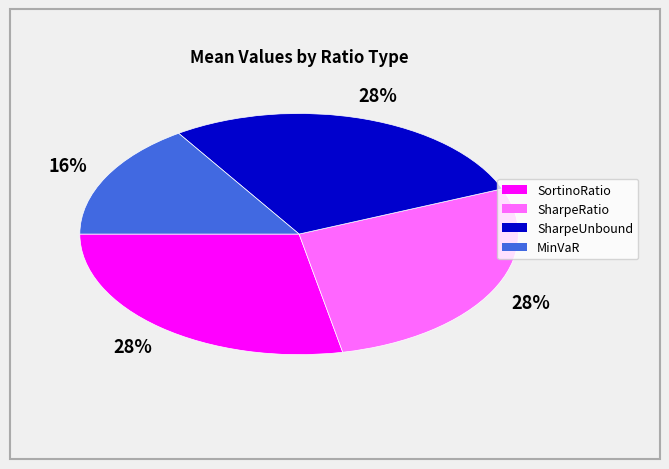

To the nearest percent, what is the difference between the MinVaR and SharpeRatio slice percentages?

12%